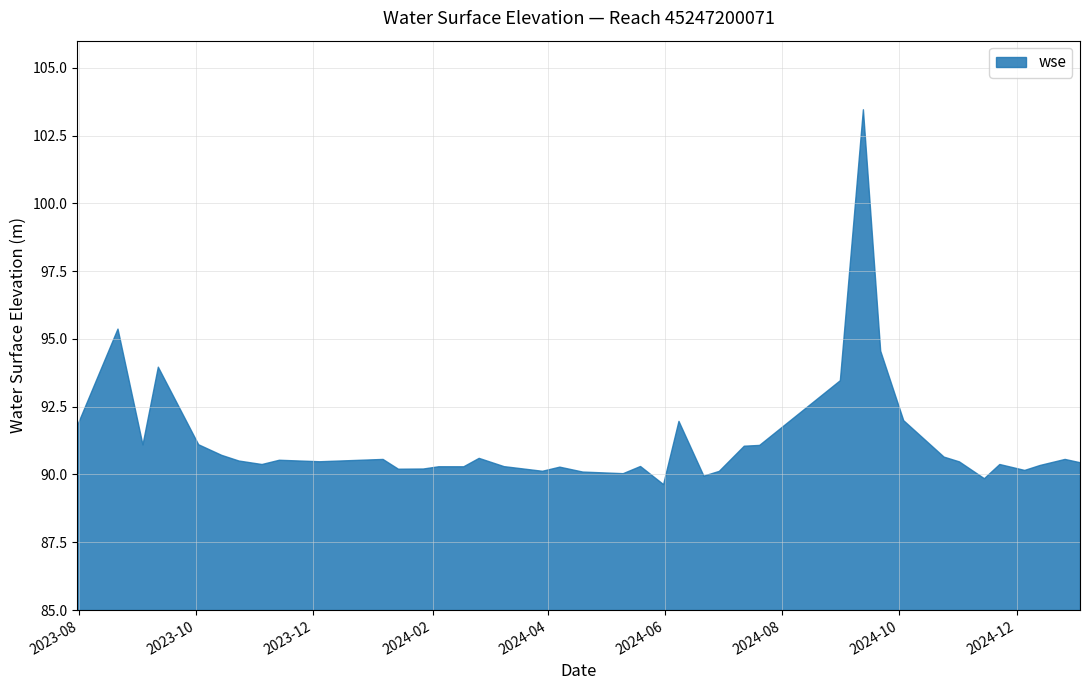

What is the average value?

91.2